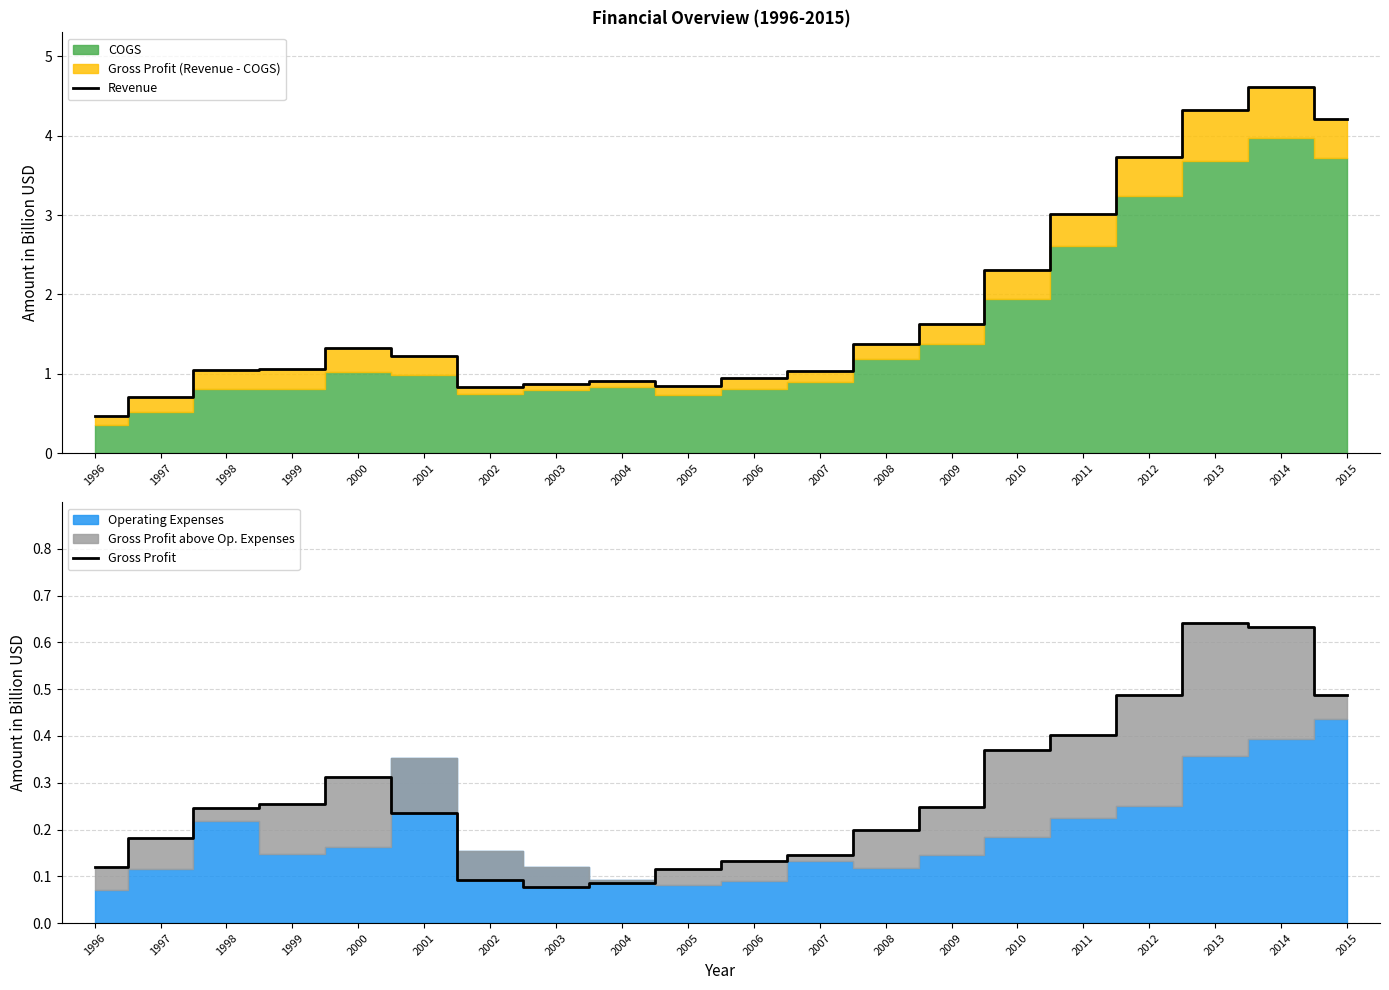

What is the difference between the highest and lowest values at 2015?

3.7